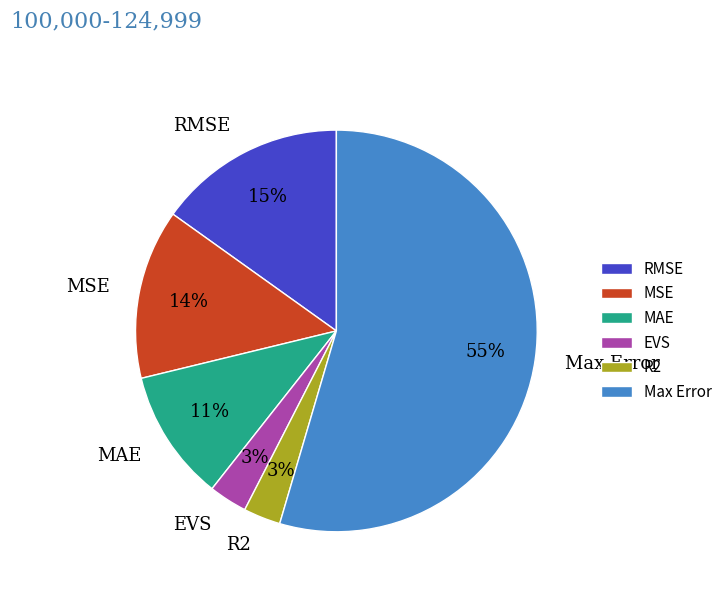

Do MAE and MSE together represent more than half of the pie?

No